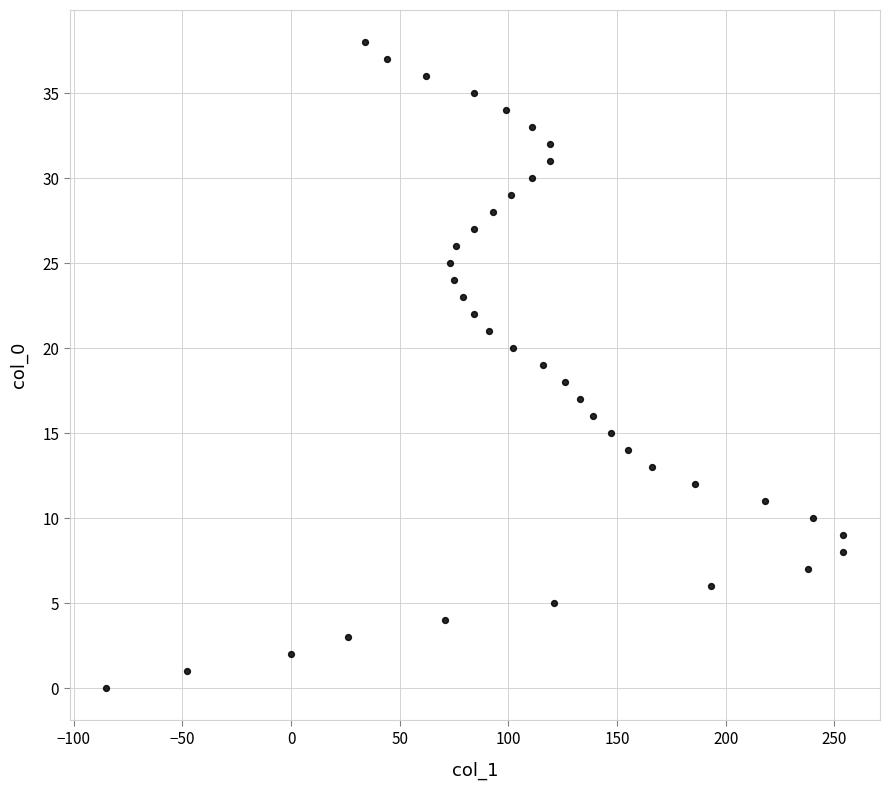

What is the range of X values (max minus min)?

339